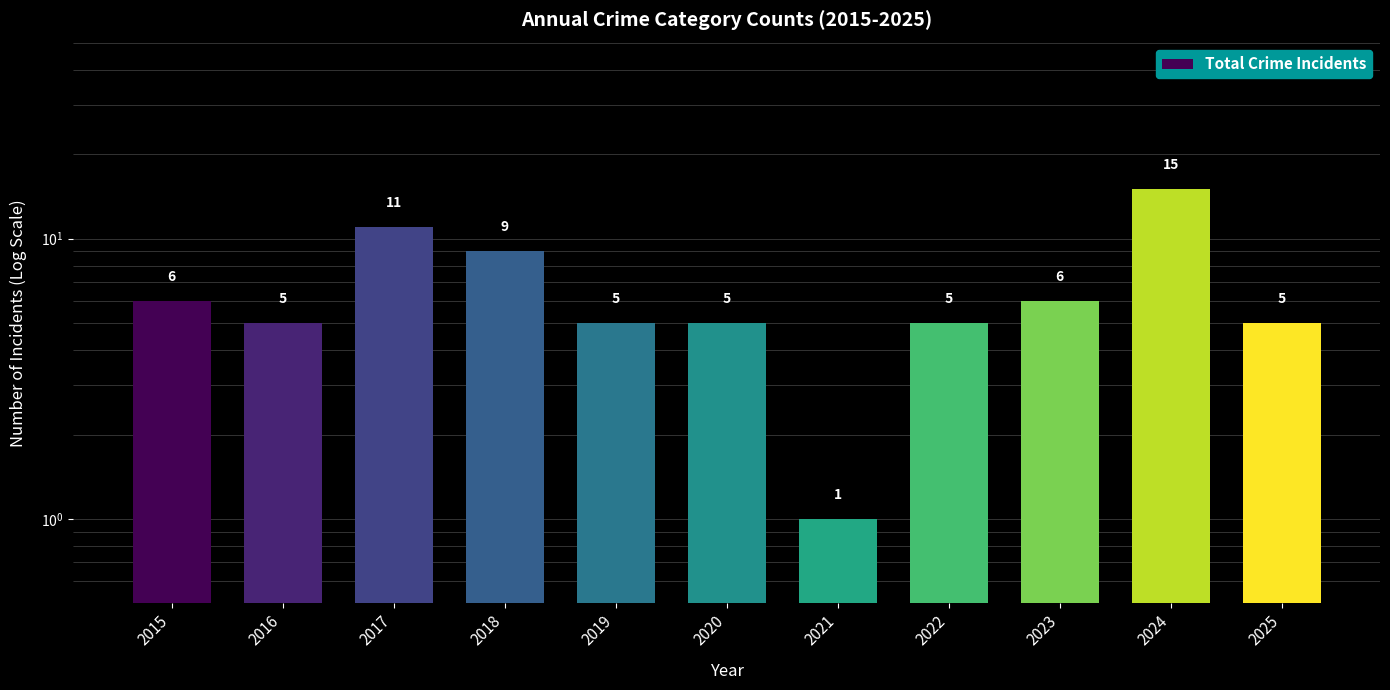

What is the value of the 8th bar from the left?

5